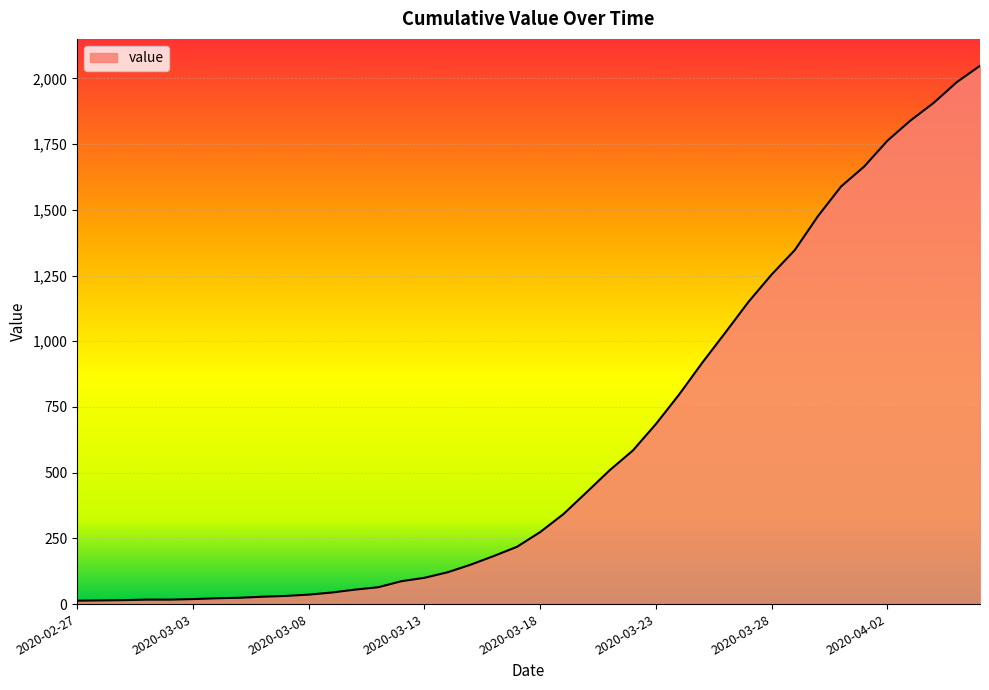

What is the maximum value shown in the chart?

2048